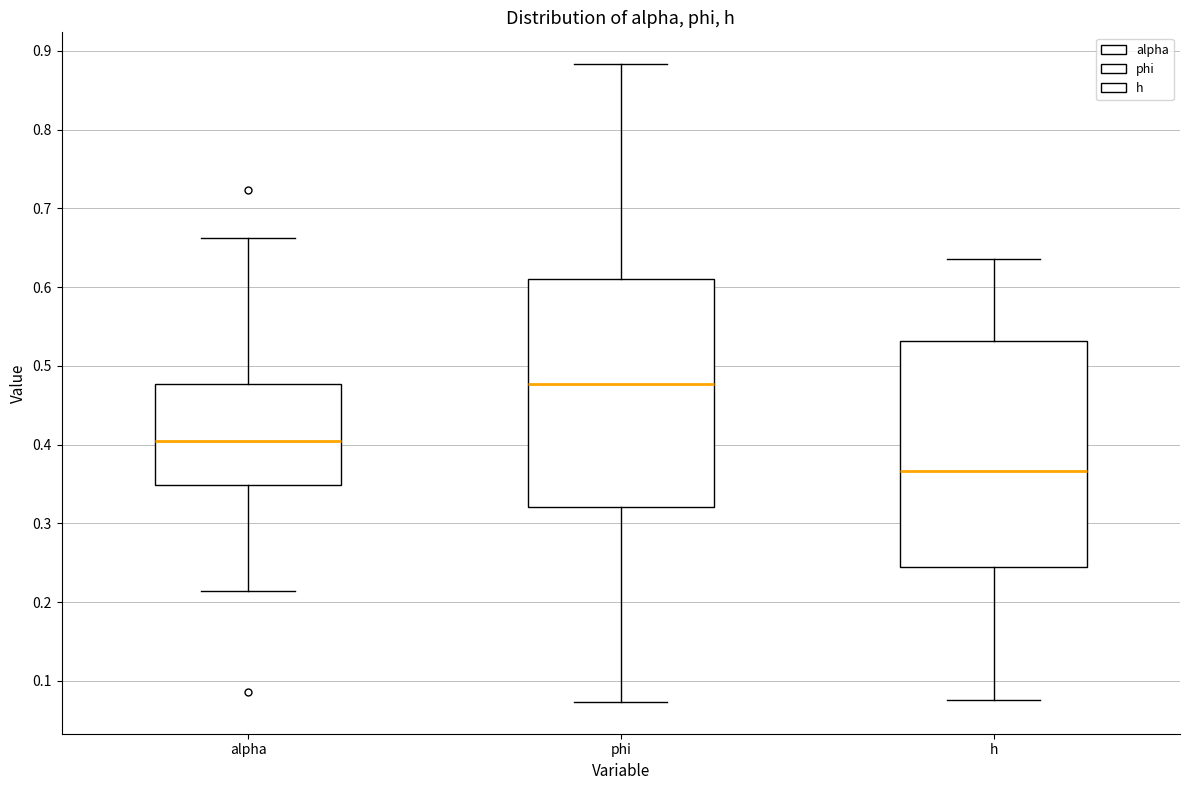

Which box has the lowest median line?

h